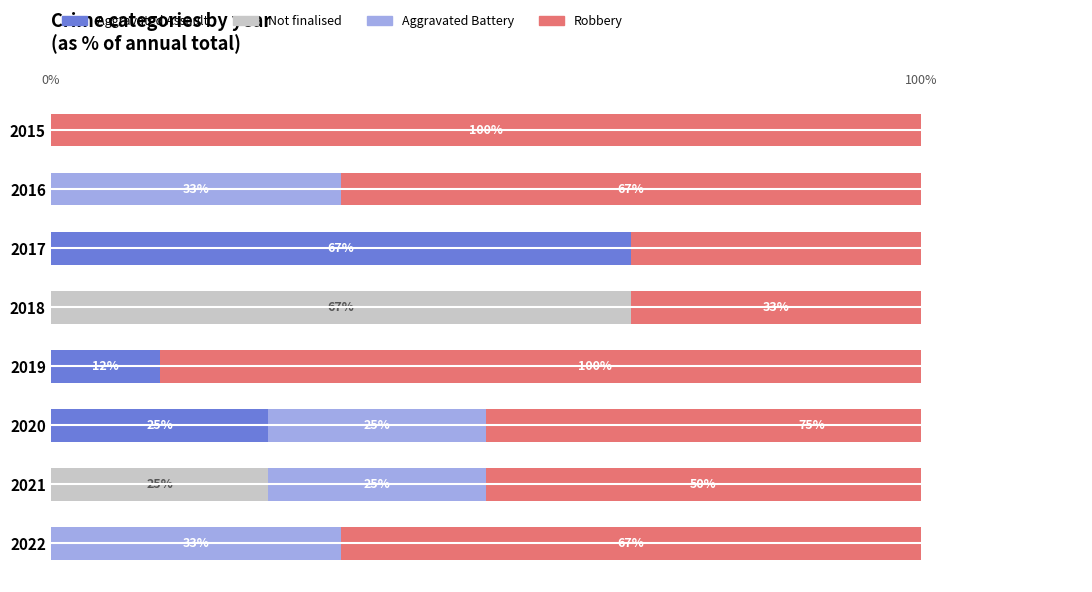

Are the bars horizontal?

Yes